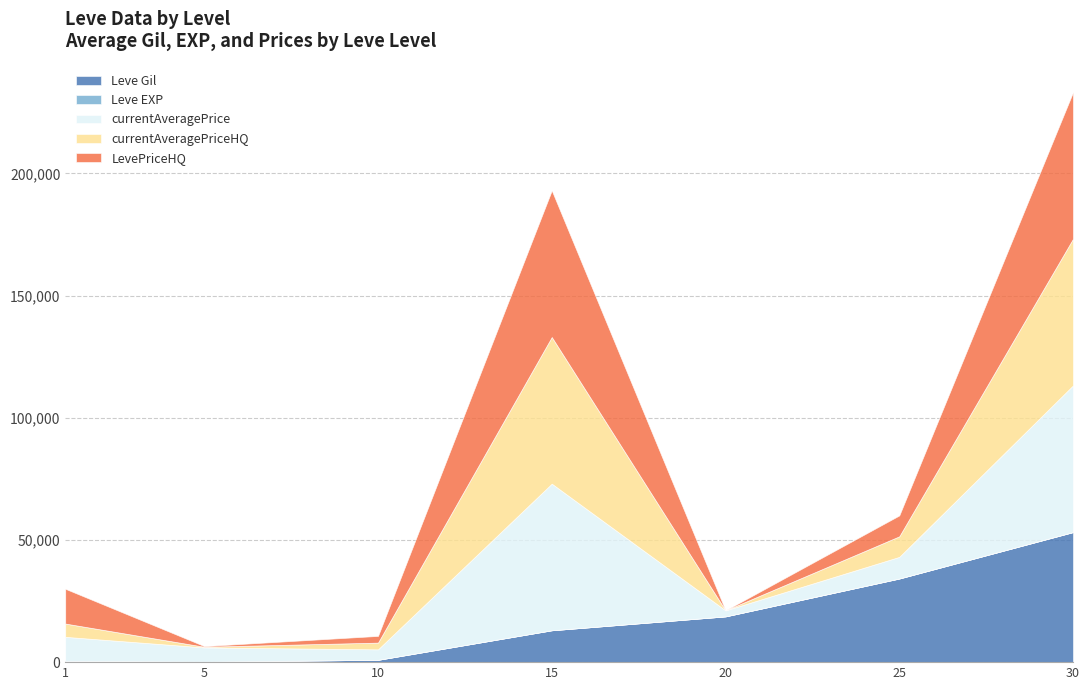

What is the total value across all series at 10?

10738.5